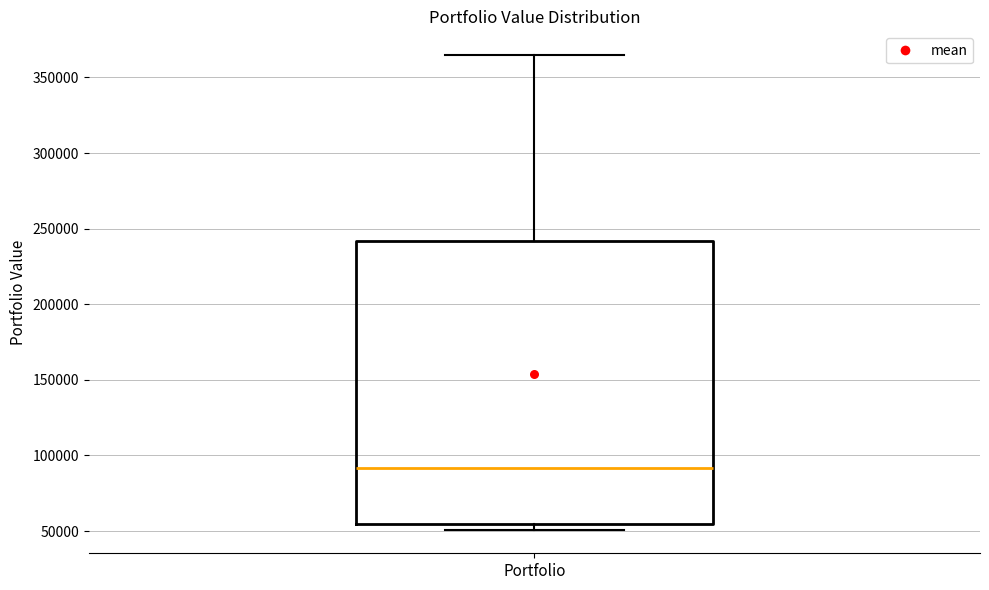

Read this box plot against the y-axis: the position of the median line, the range covered by the box, and the ends of both whiskers. The values are not printed on the chart, so give them approximately, as read against the axis.

median 90000, box 55000 to 240000, whiskers 50000 to 365000